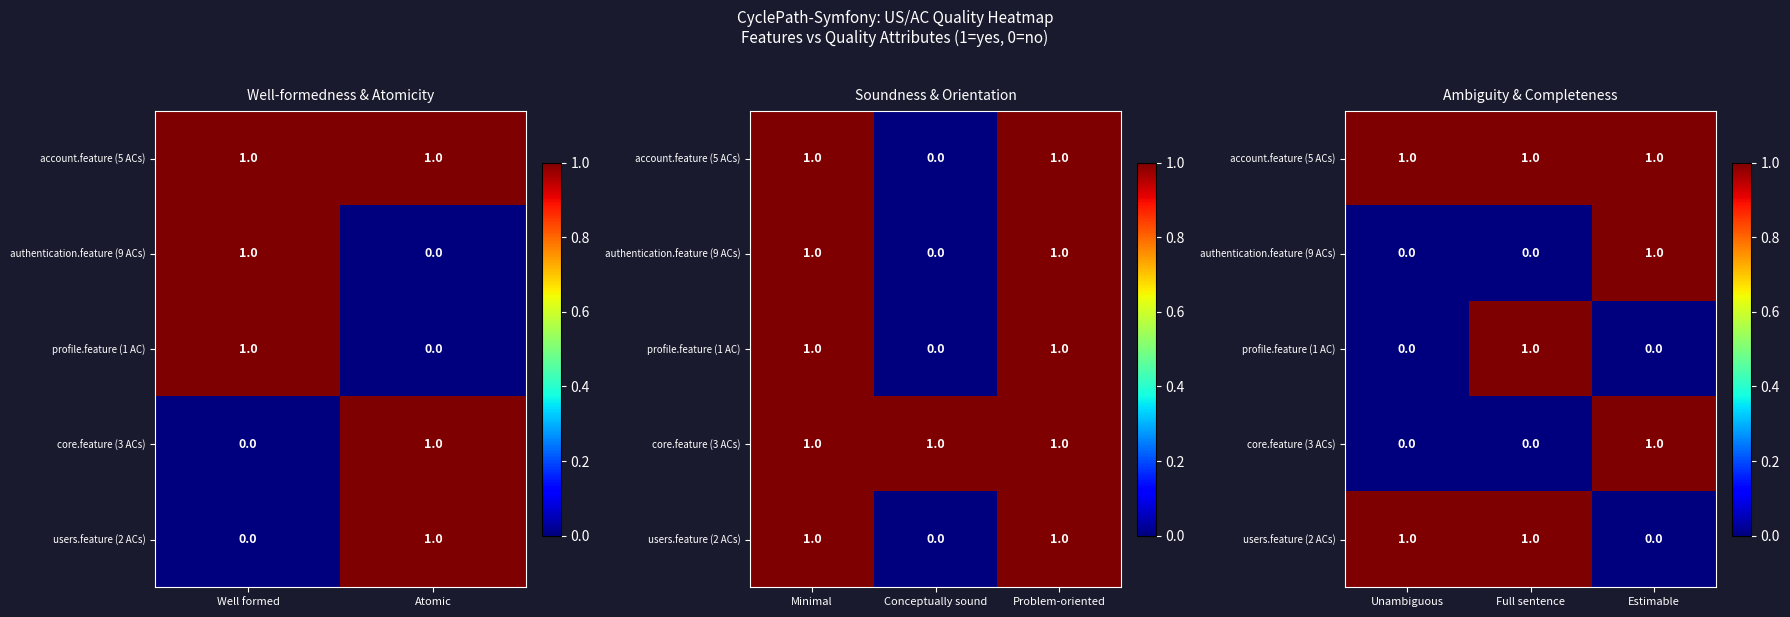

What is the total value across all series at Estimable?

3